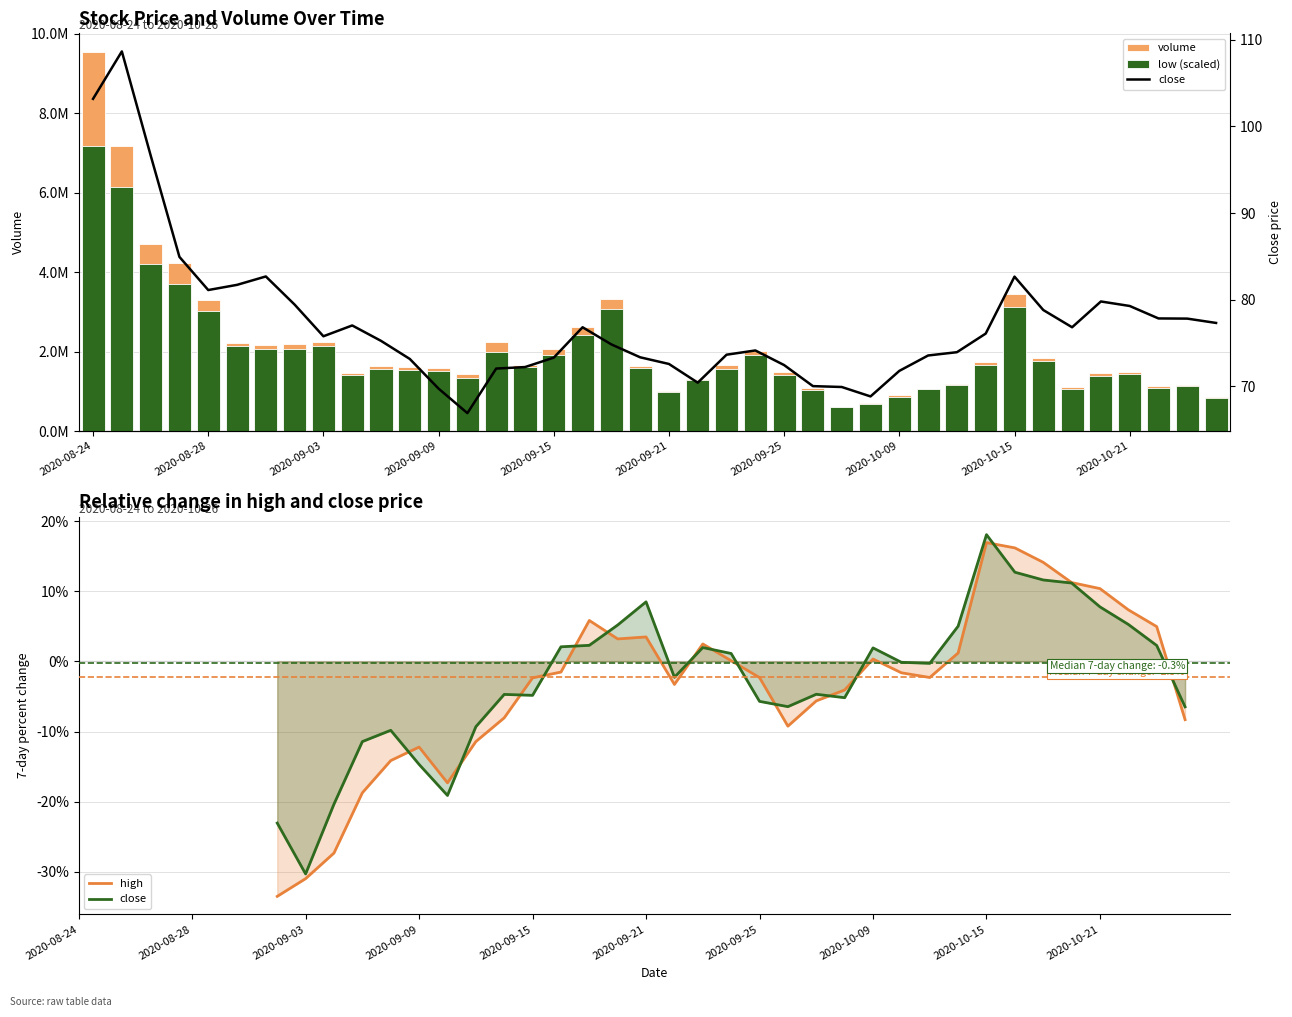

The high series shows 3.5 at 2020-09-21. True or false?

True